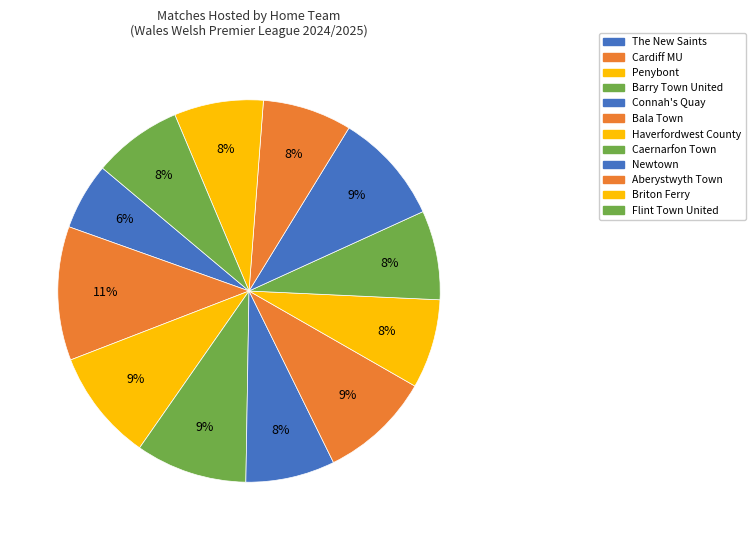

What is the largest slice in the pie chart?

Cardiff MU